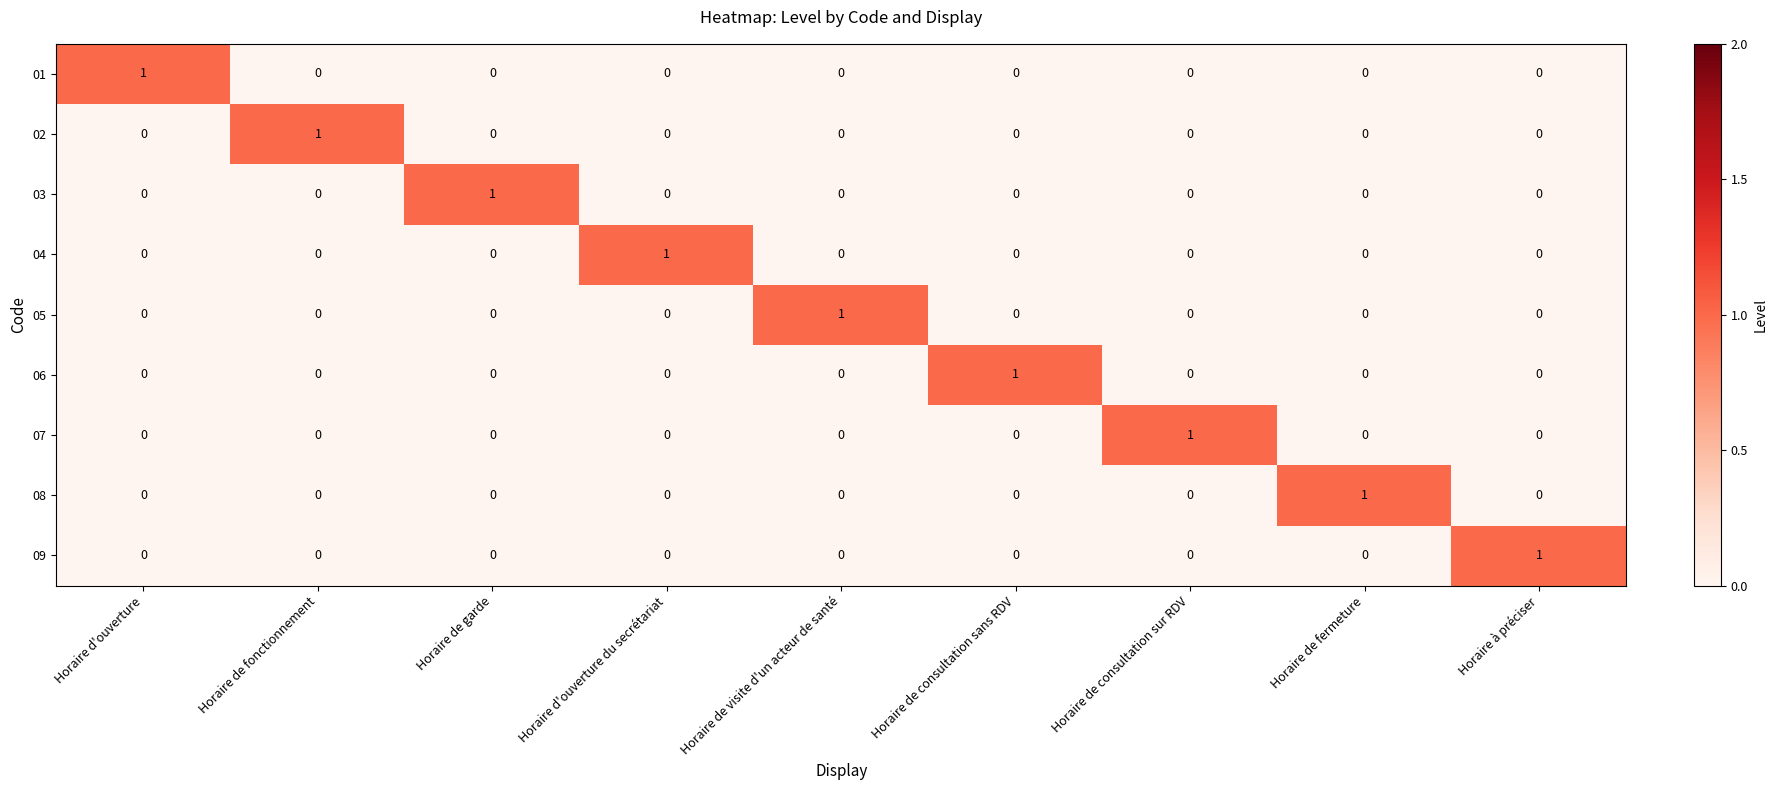

At how many categories does at least one series exceed 0?

9